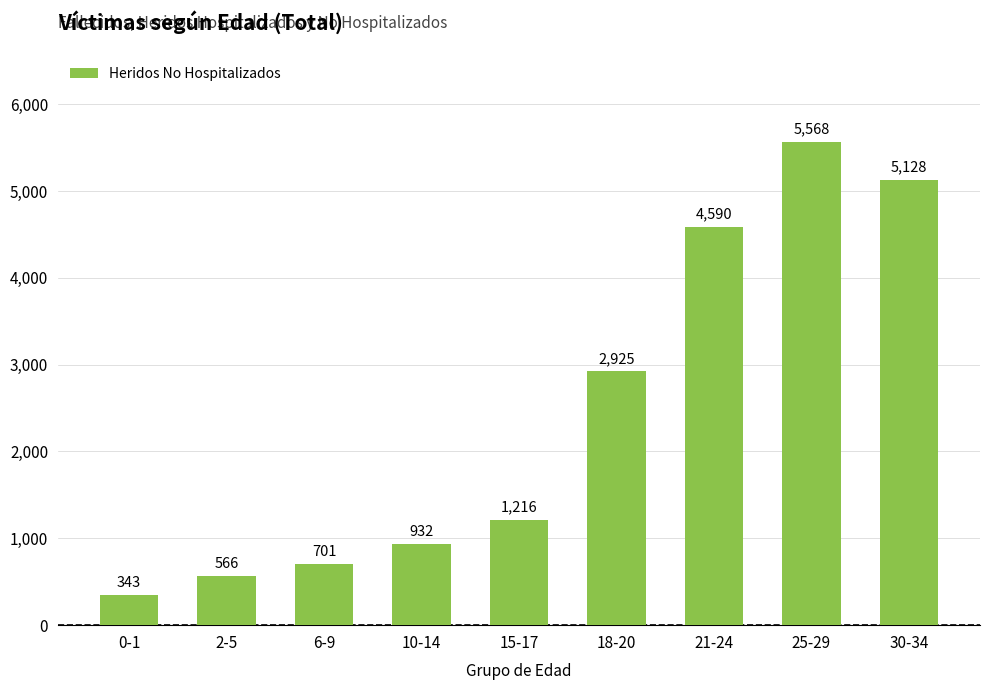

What is the difference between the maximum and minimum values?

5225